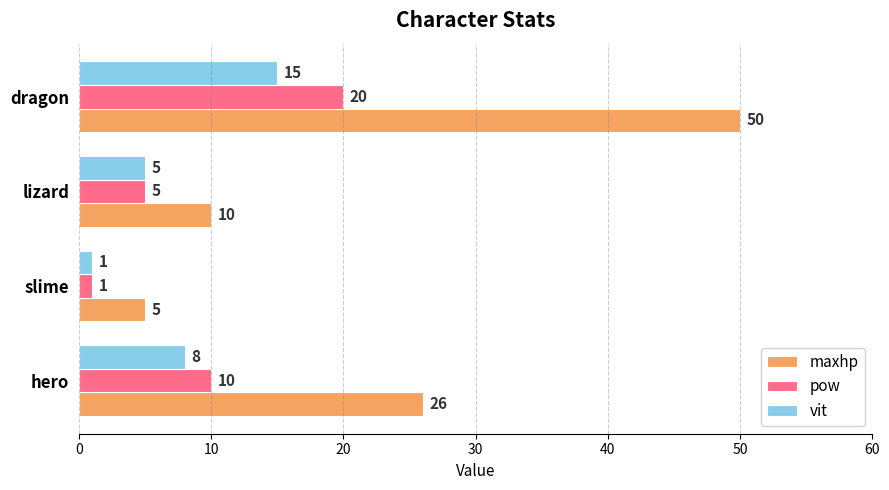

How many data points in pow are less than 10?

2